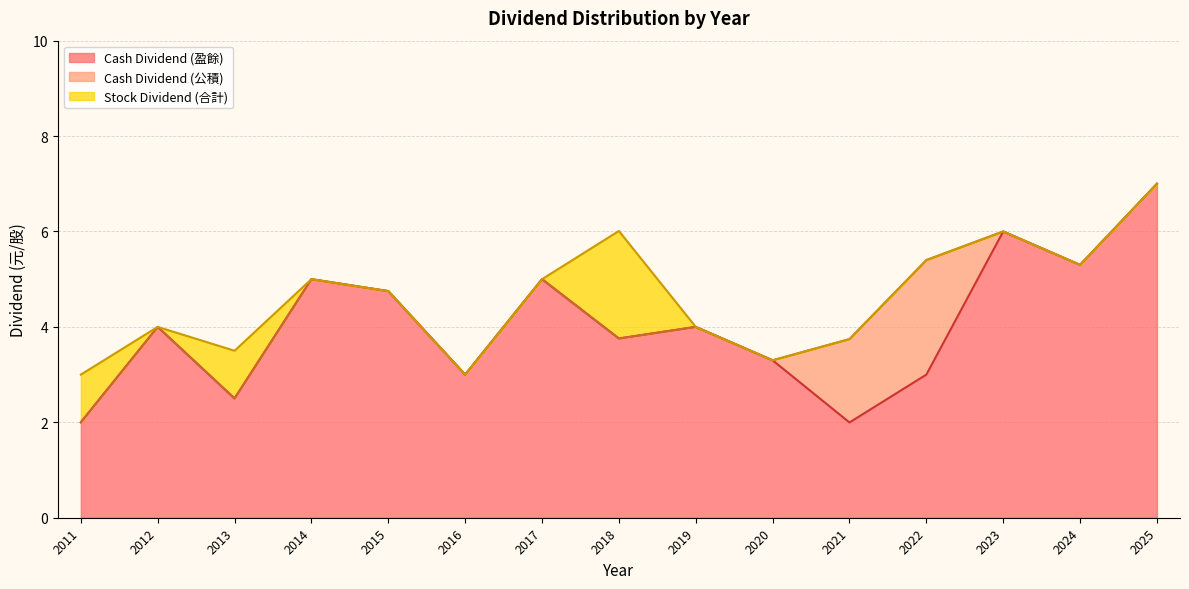

What is the highest value of the Cash Dividend (盈餘) series?

7.0